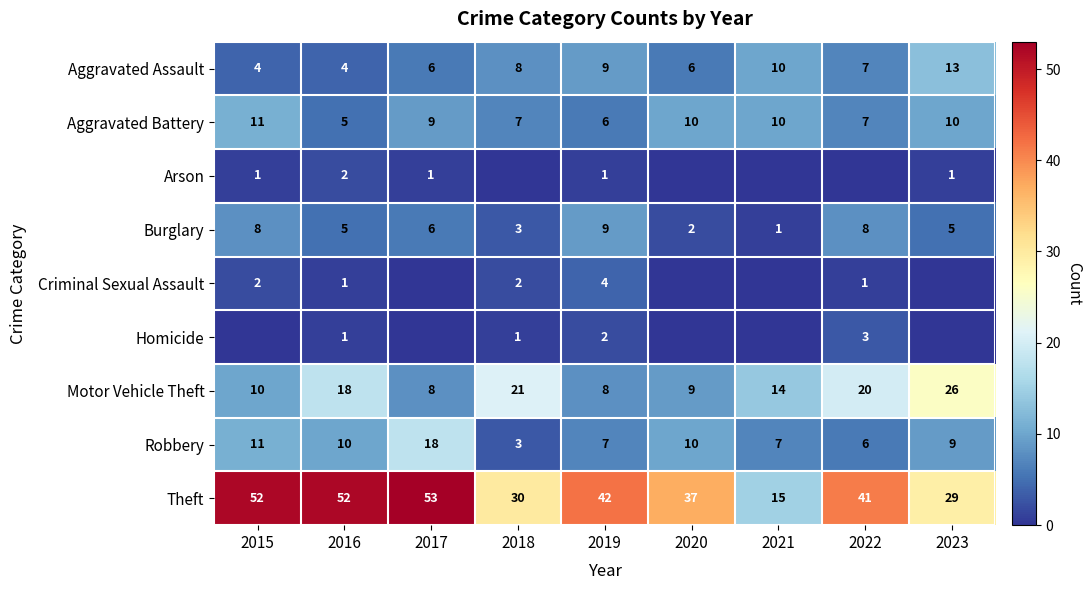

At how many categories does at least one series exceed 9?

9